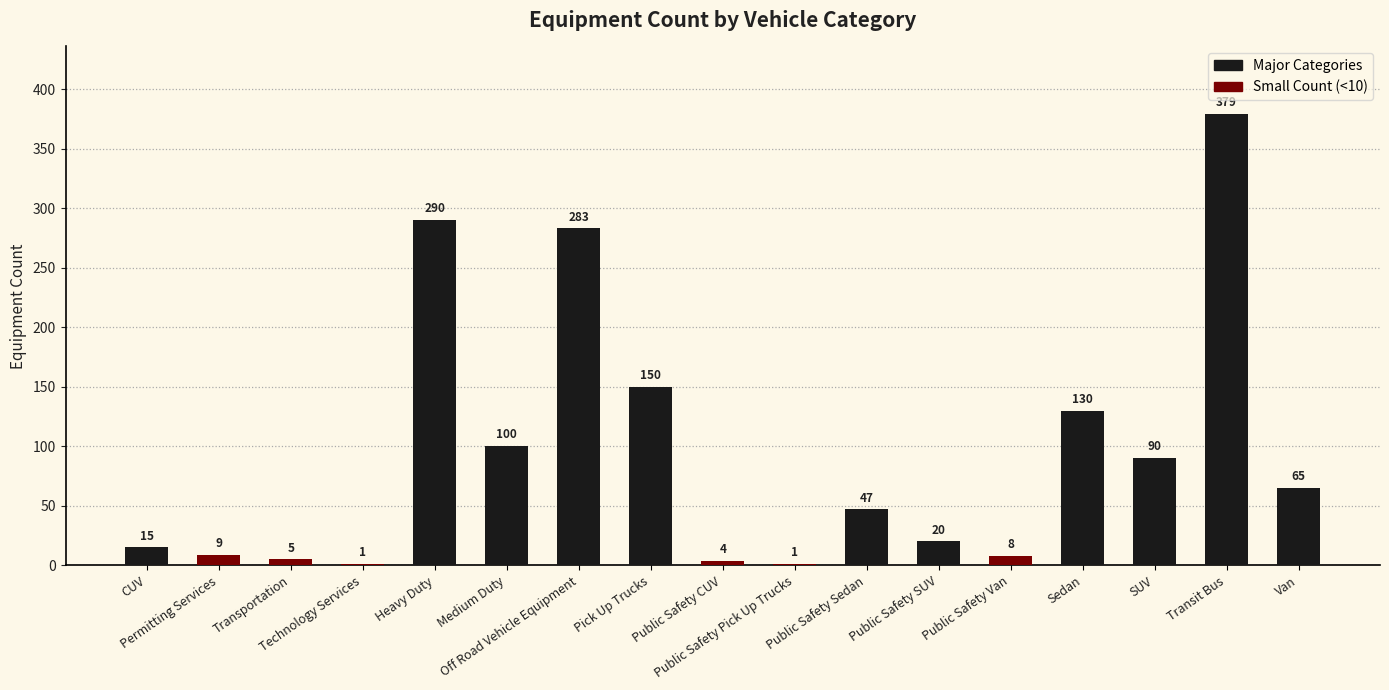

What is the sum of all values?

1597